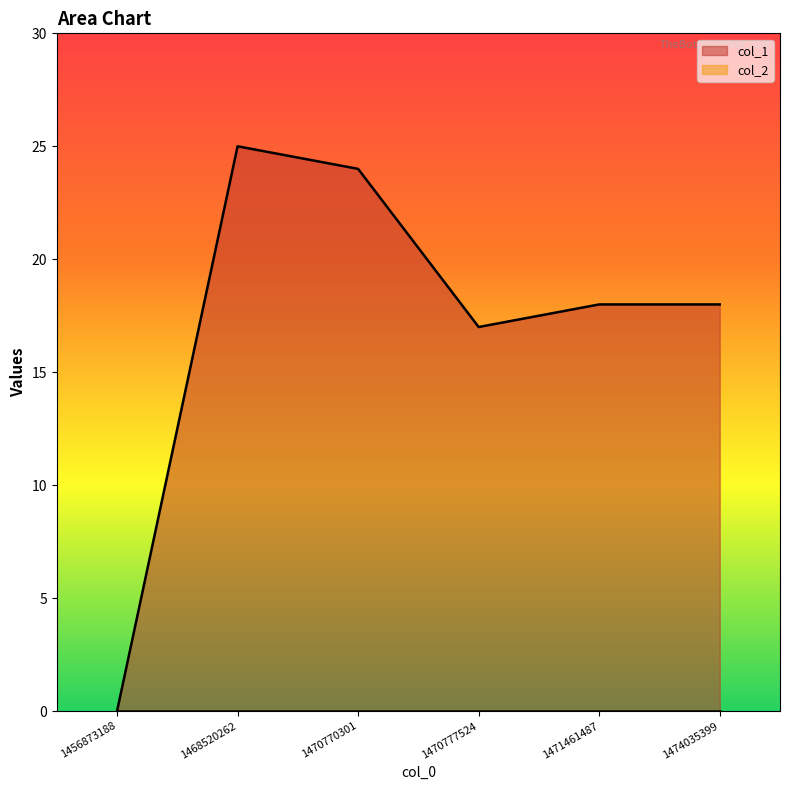

Which label corresponds to the largest value in the chart?

1468520262